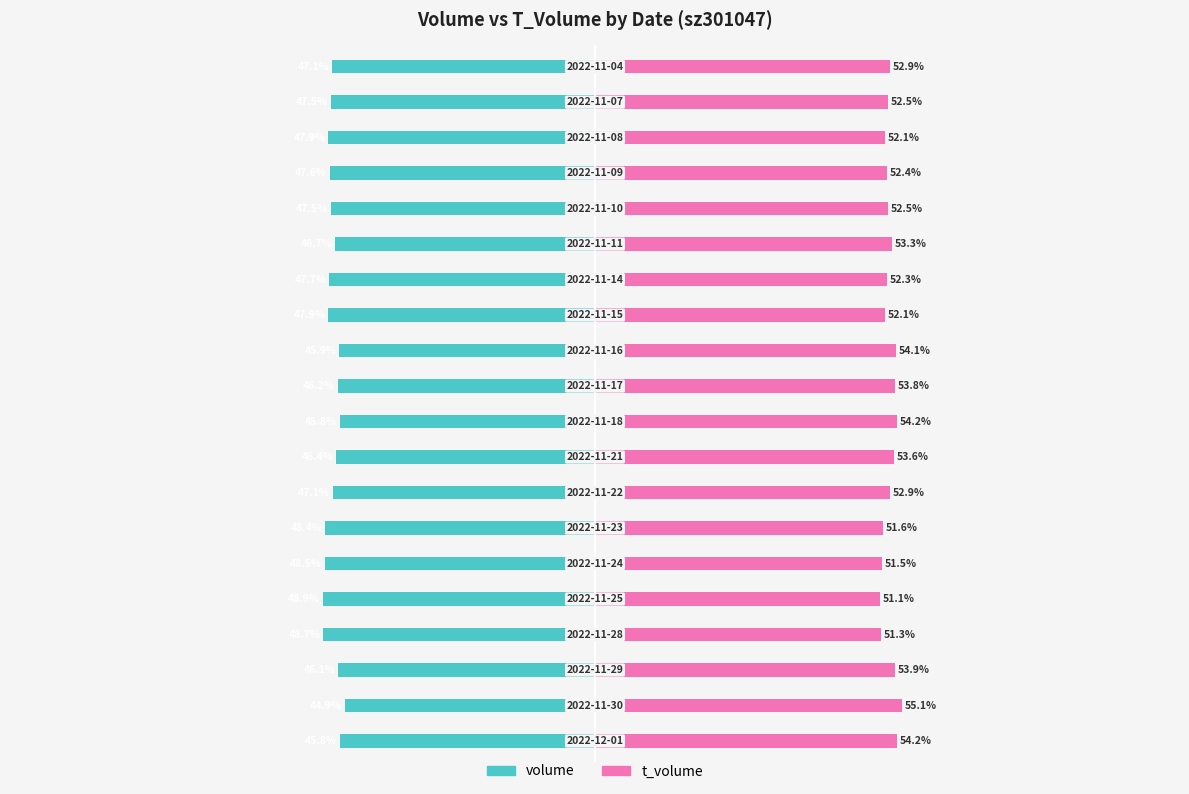

Is it true that volume equals -32.3 at 16?

False